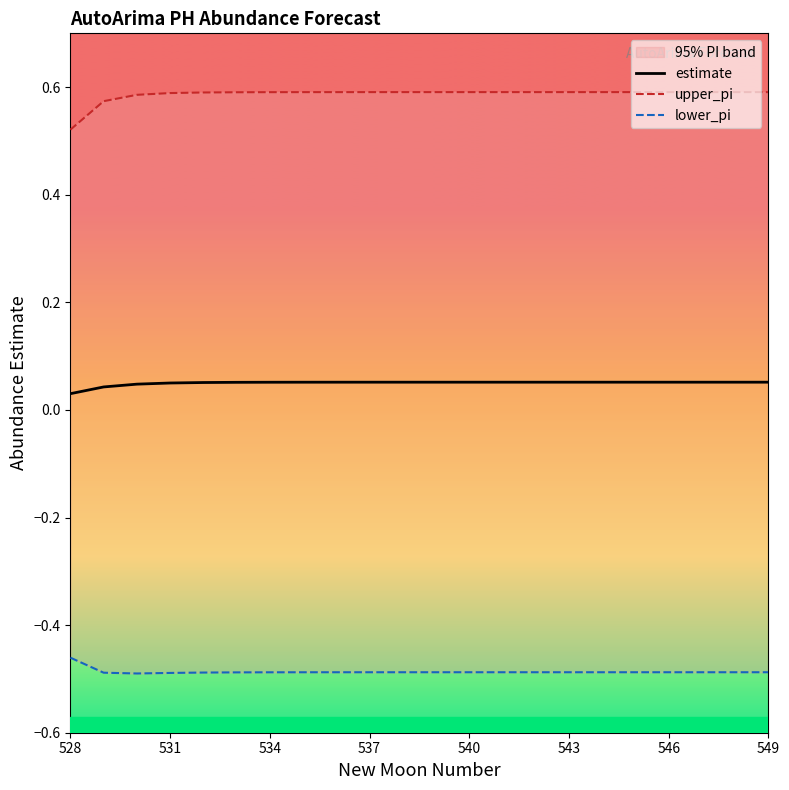

The value of upper_pi at 16 is 0.9. True or false?

False